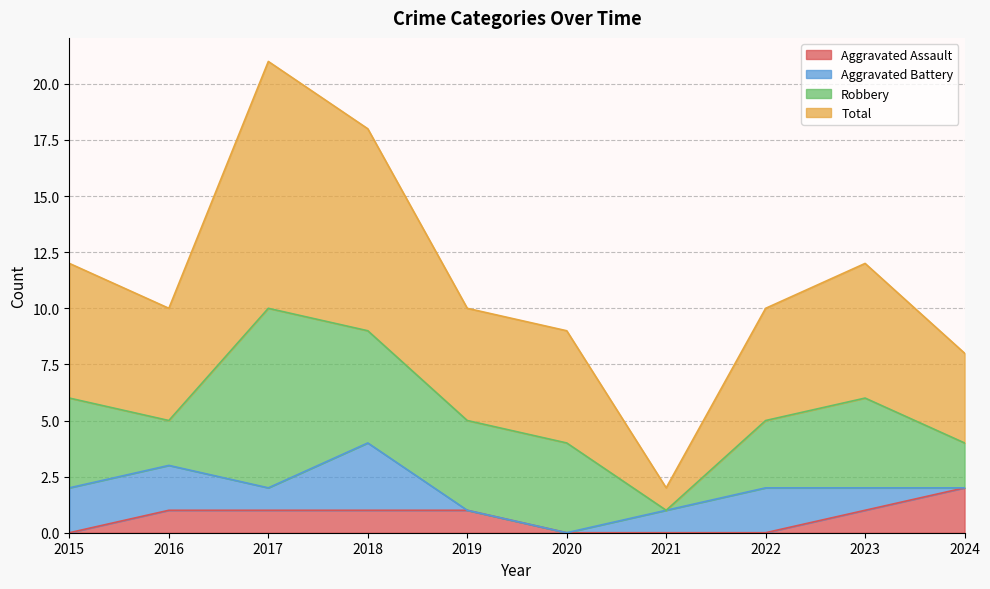

At which label does Aggravated Assault reach its peak?

2024